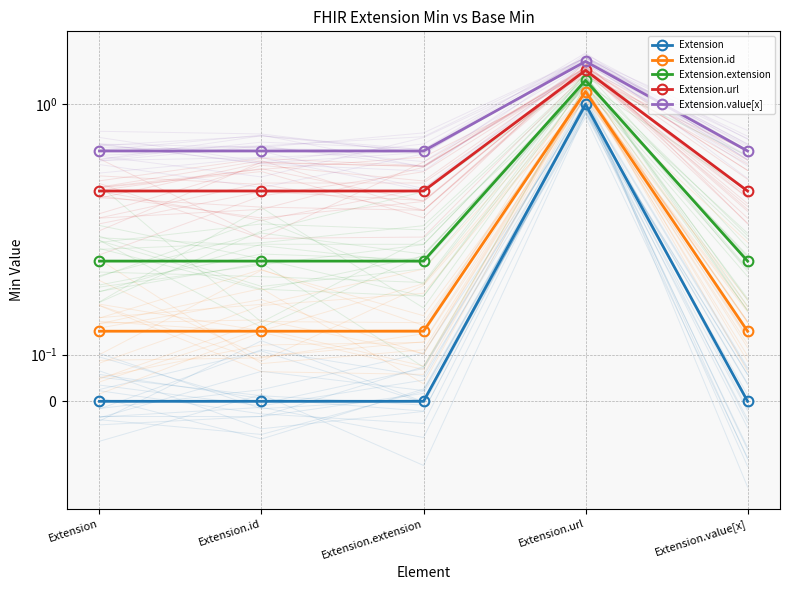

Is the value of Extension at Extension.id greater than the value of Extension.value[x] at Extension.extension?

No